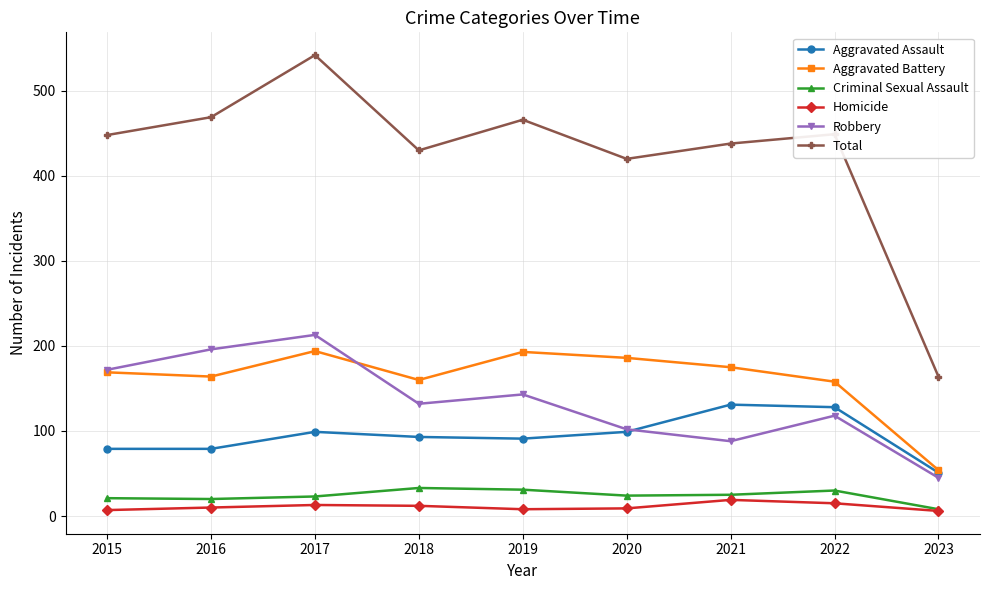

Is the value of Homicide at 2020 greater than the value of Aggravated Assault at 2019?

No